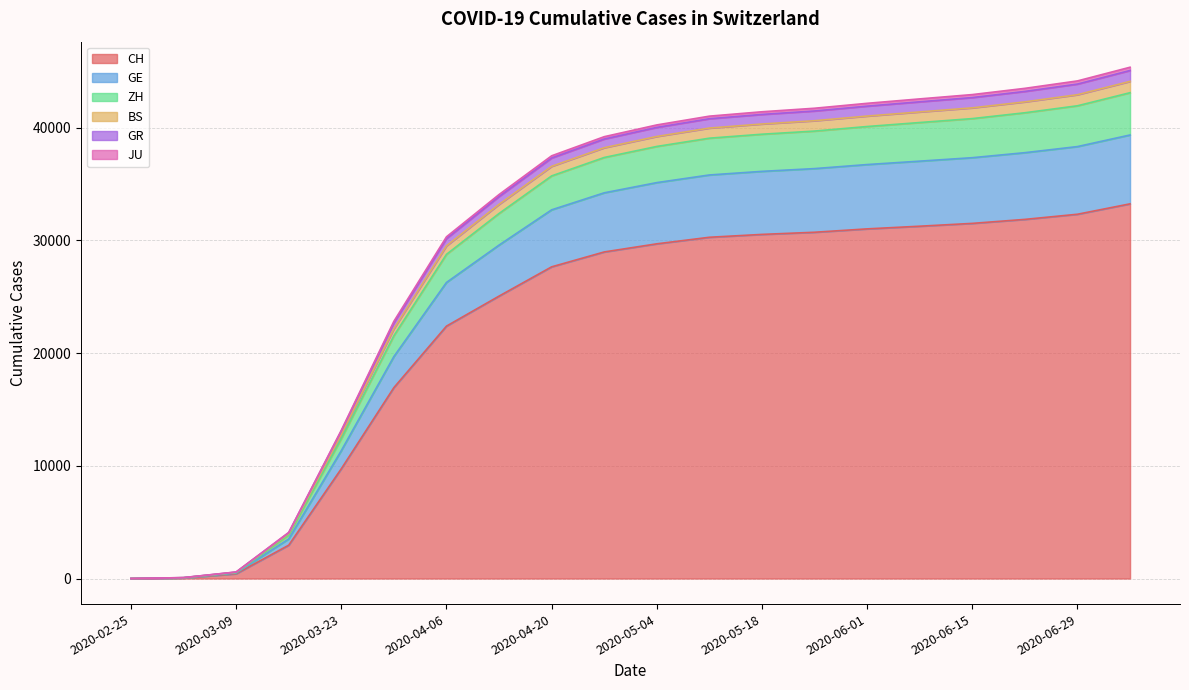

What is the total value across all series at 2020-05-04?

40249